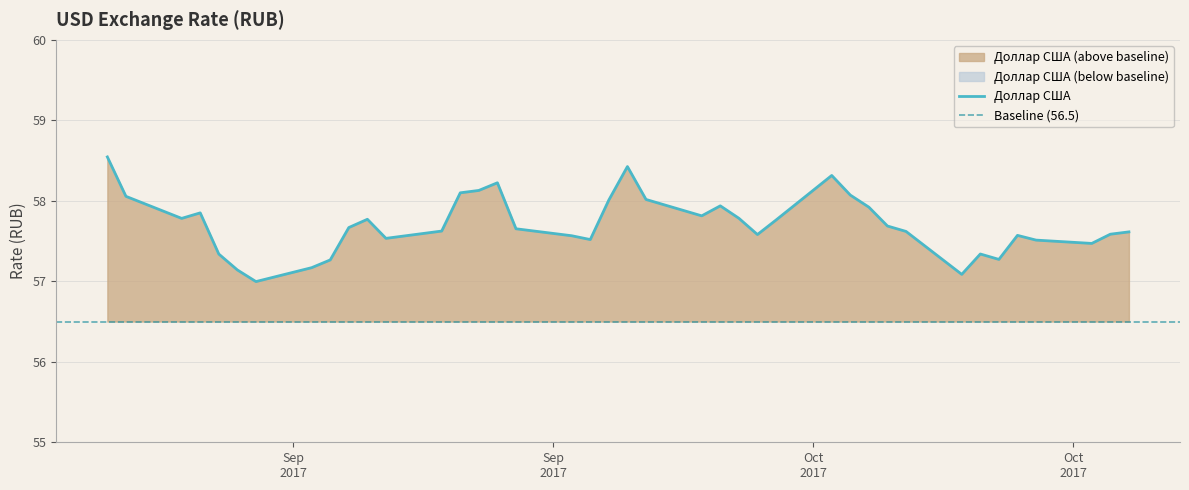

How many lines are shown in the chart?

1